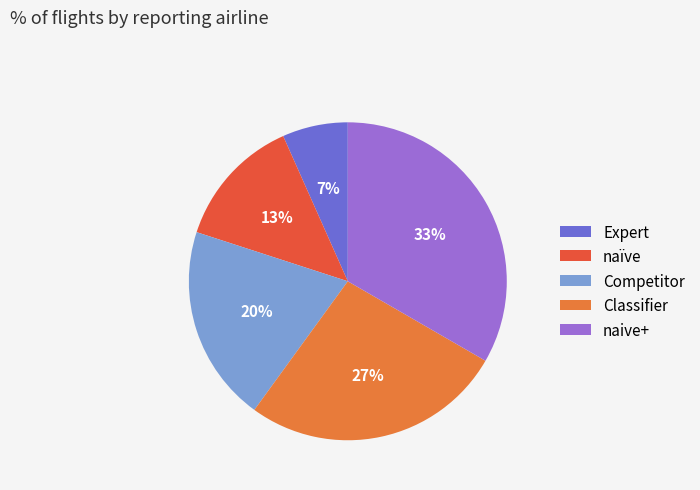

True or false: naïve accounts for 13% of the total.

True